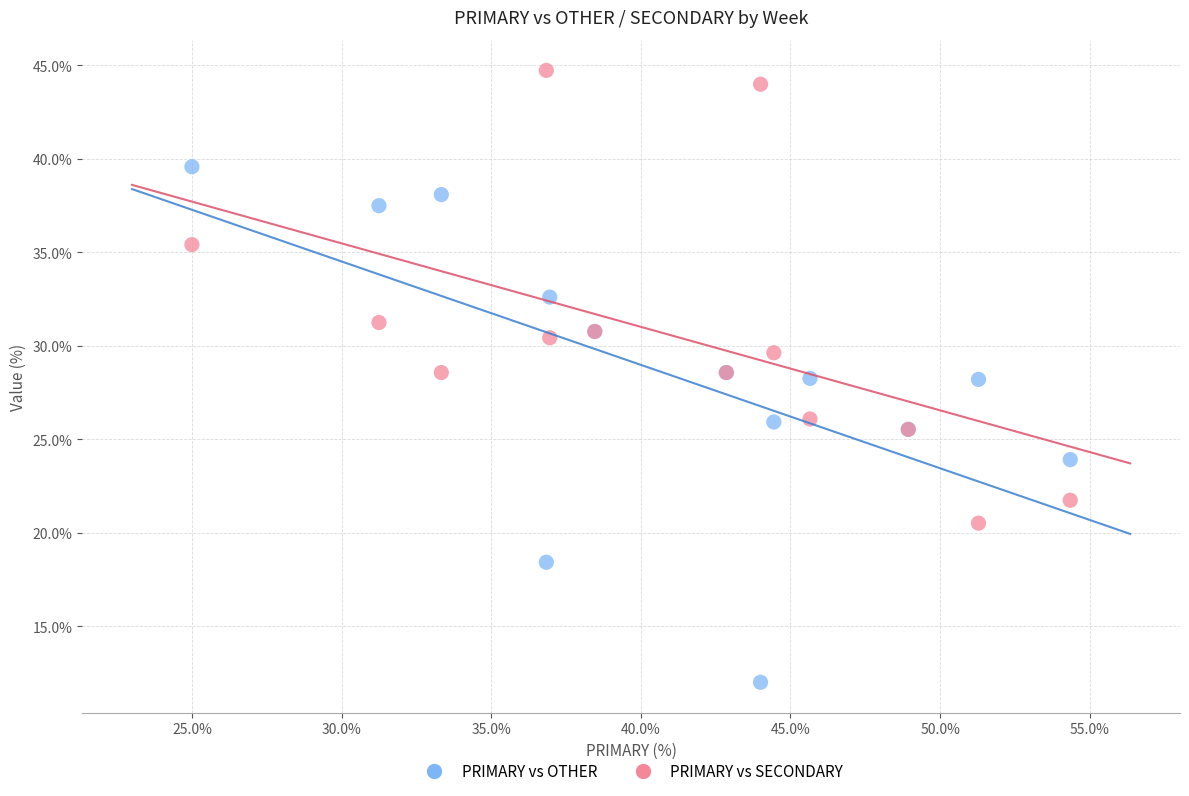

Which series contains the lowest Y value?

PRIMARY vs OTHER